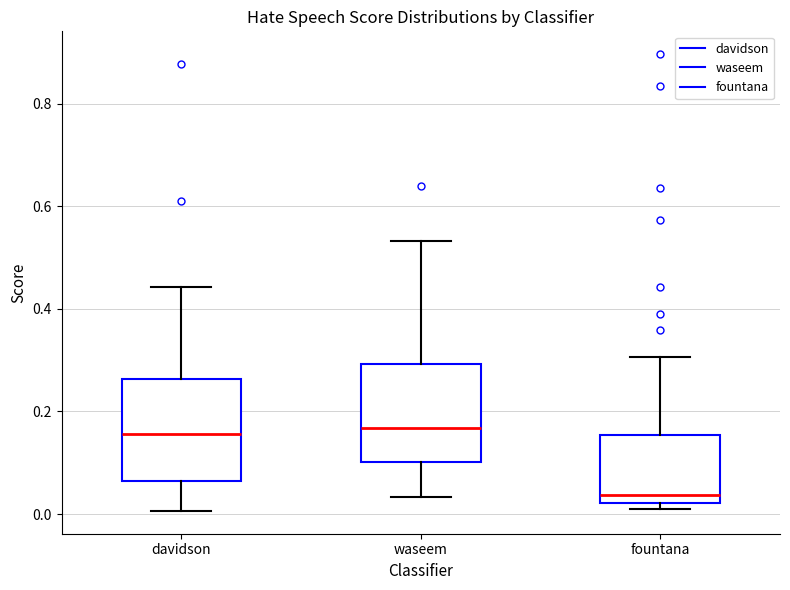

Where does the median line of the box for fountana sit on the y-axis? The values are not printed on the chart, so give them approximately, as read against the axis.

0.04